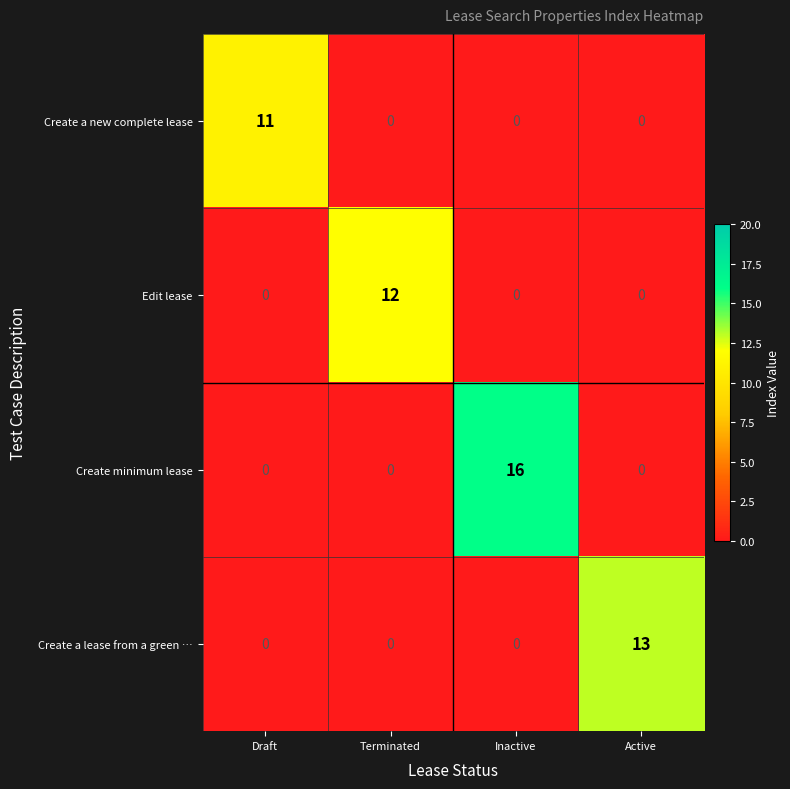

Is it true that Edit lease equals 5 at Active?

False